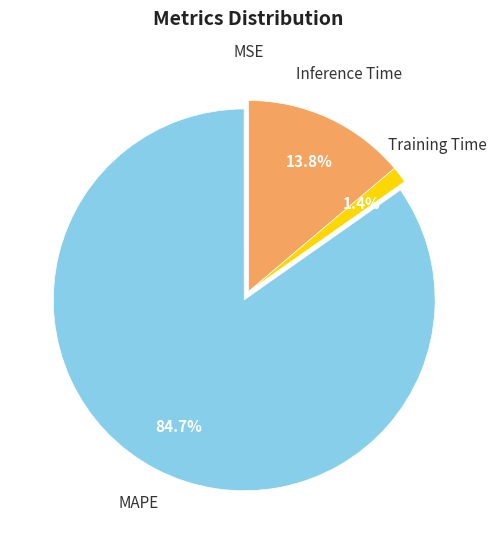

Which has a higher value, Training Time or MAPE?

MAPE